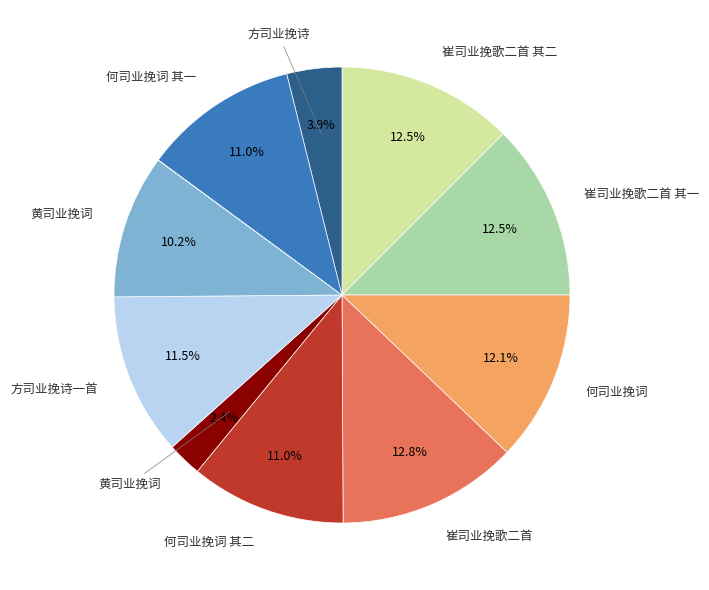

Does any single category account for the majority?

No